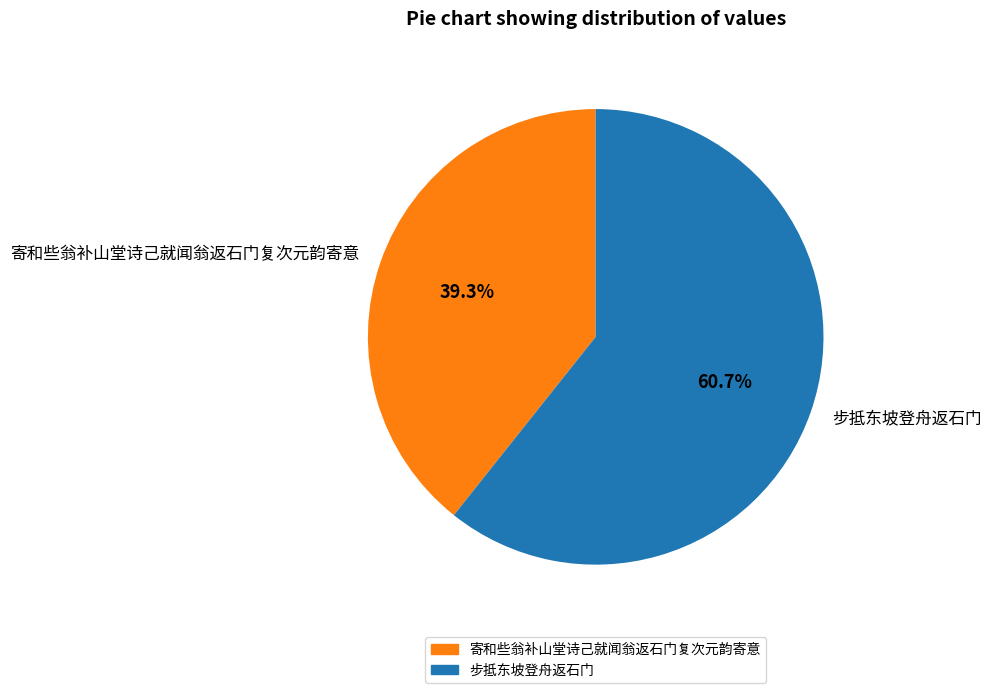

How many segments does this pie chart have?

2